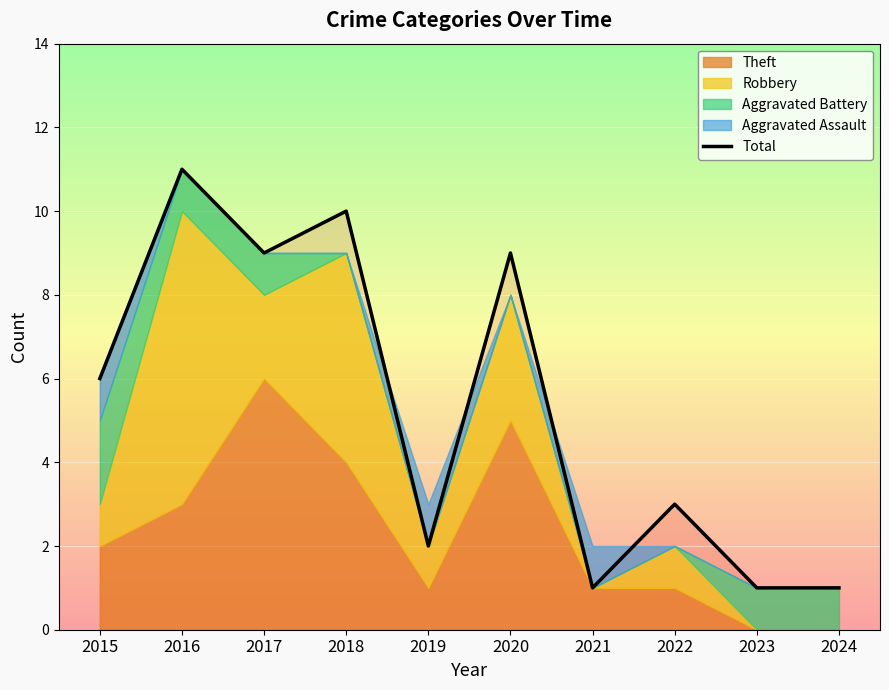

Does the chart display data point markers on the line(s)?

No